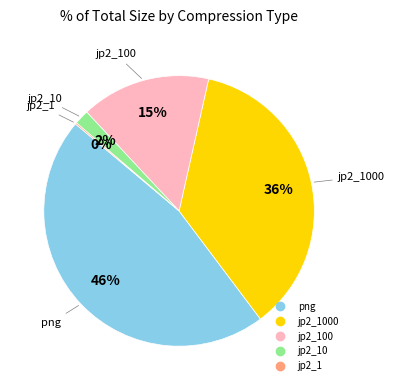

To the nearest percent, what is the difference between the largest and smallest slice percentages?

46%